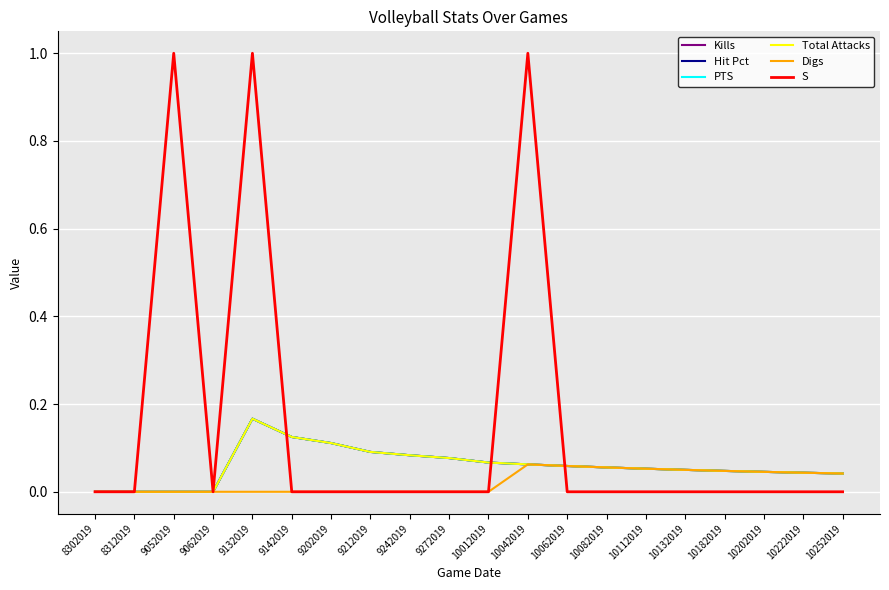

At which label is Total Attacks closest to 0?

8302019